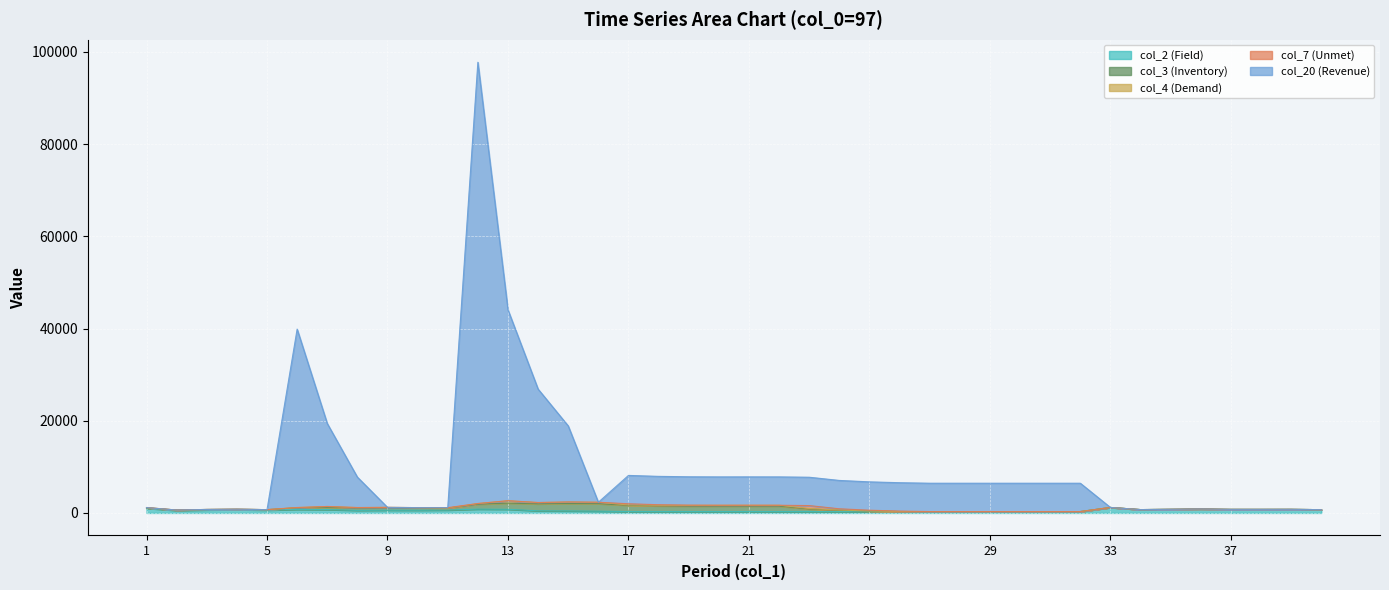

Where do col_3 (Inventory) and col_20 (Revenue) first cross each other?

5 and 6